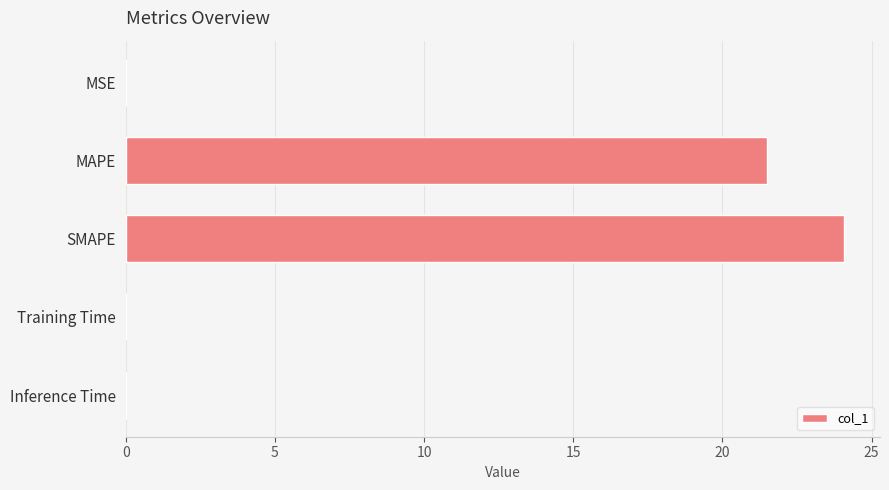

What is the sum of all values?

45.6